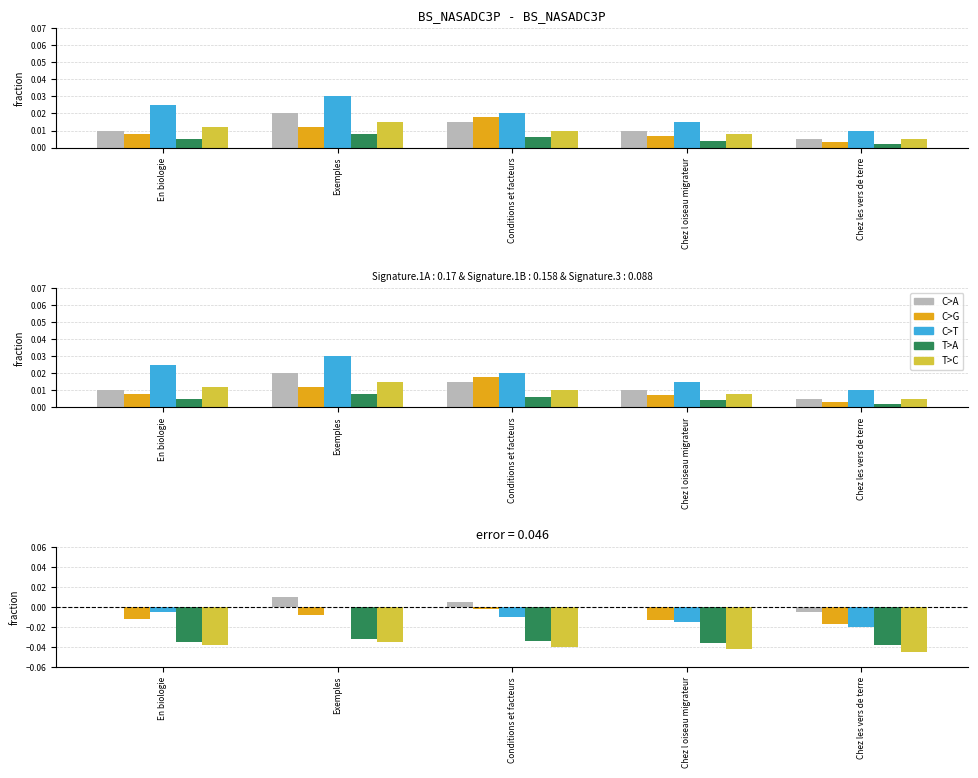

What are all the series names shown in the legend?

C>A, C>G, C>T, T>A, T>C